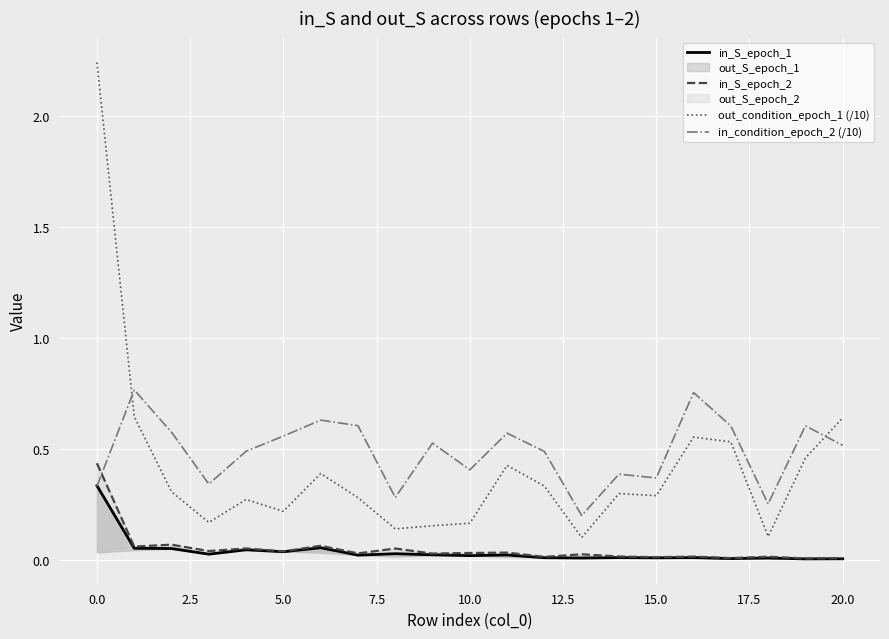

What is the label of the 2nd point from the right?

19